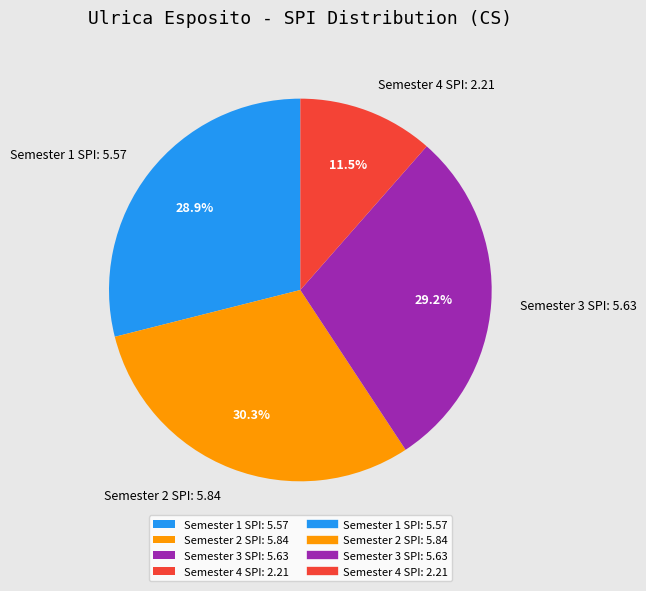

The Semester 1 SPI: 5.57 slice represents 23% of the pie. True or false?

False